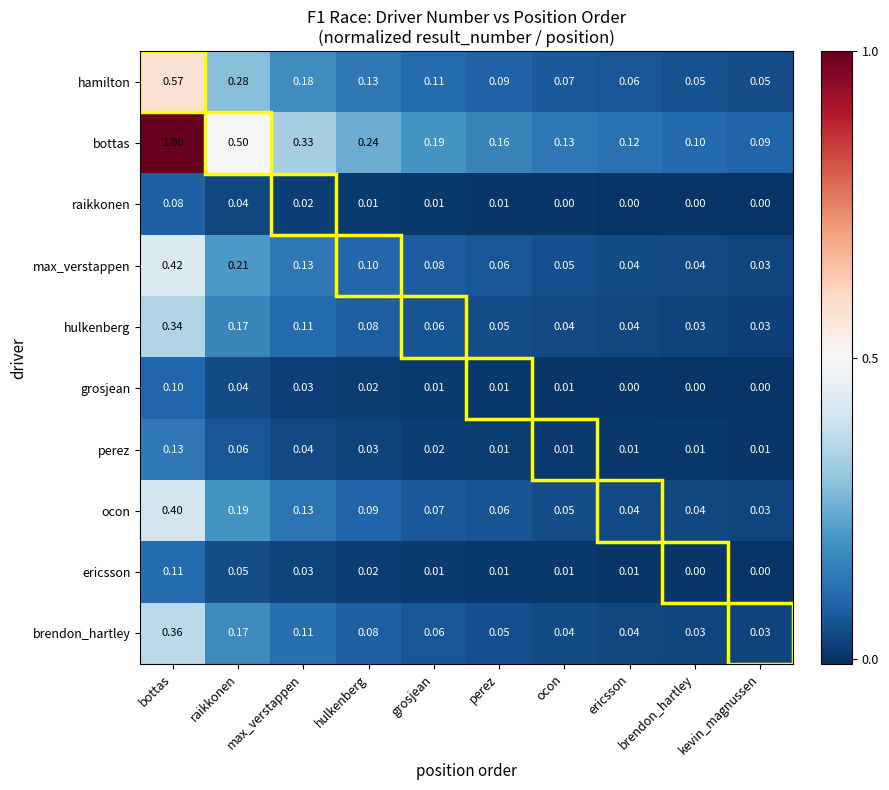

Which series has the largest total across all categories?

bottas